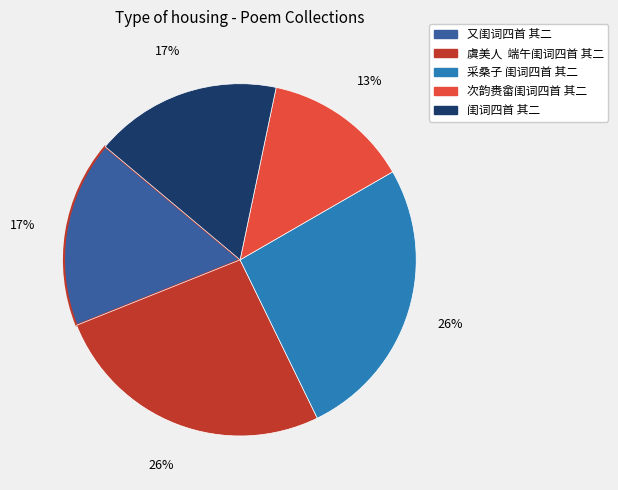

Which category has the smallest portion of the pie?

次韵赉畲闺词四首 其二